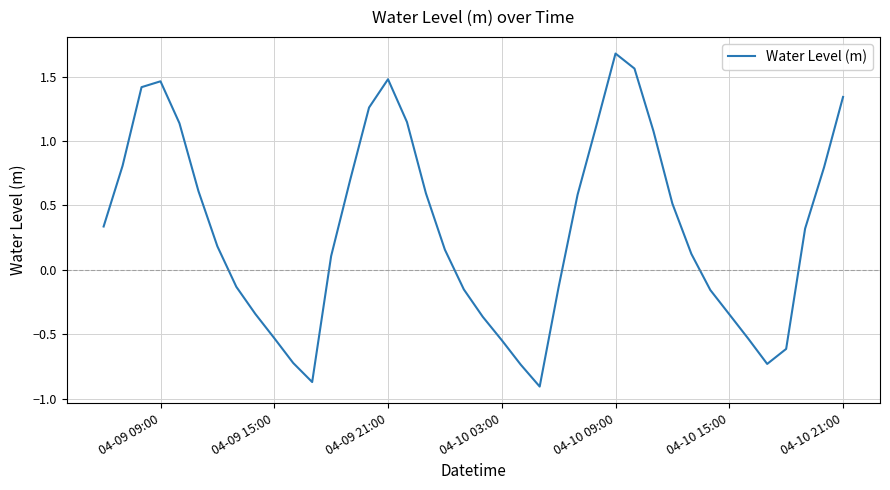

What is the difference between the maximum and minimum values?

2.6